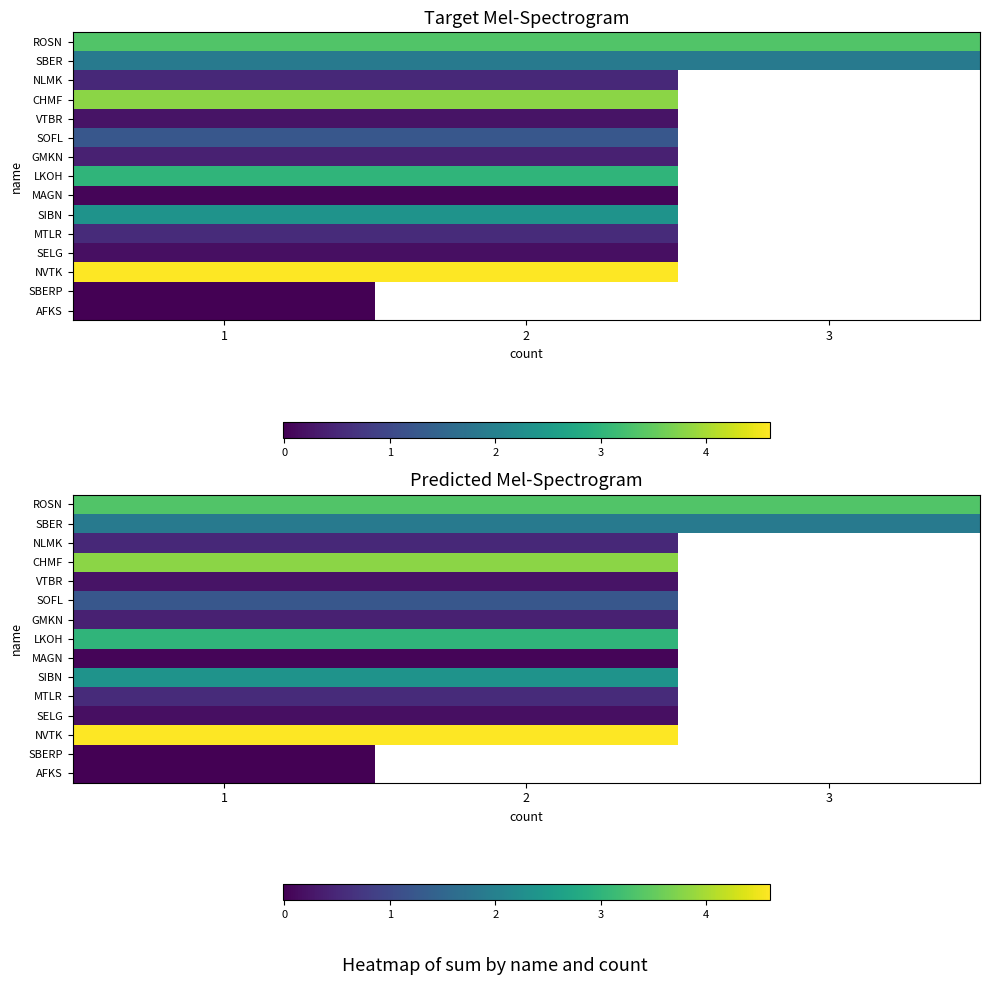

What is the greatest value displayed?

4.6